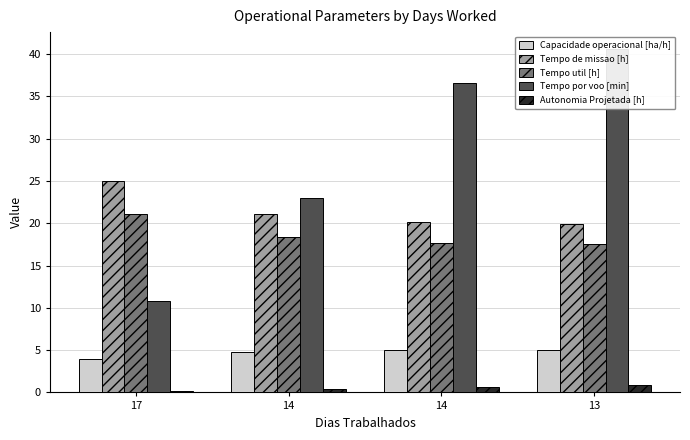

Is it true that Tempo por voo [min] equals 10.8 at 17?

True